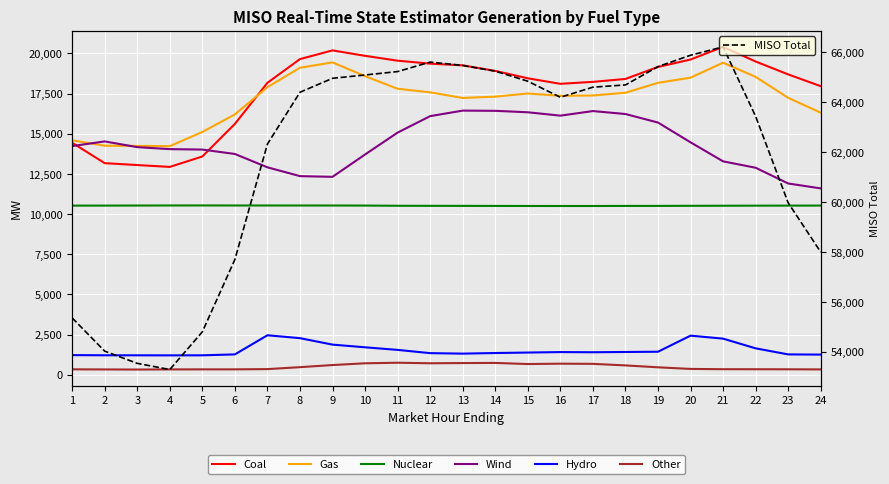

The Gas series shows 23294.0 at 14. True or false?

False